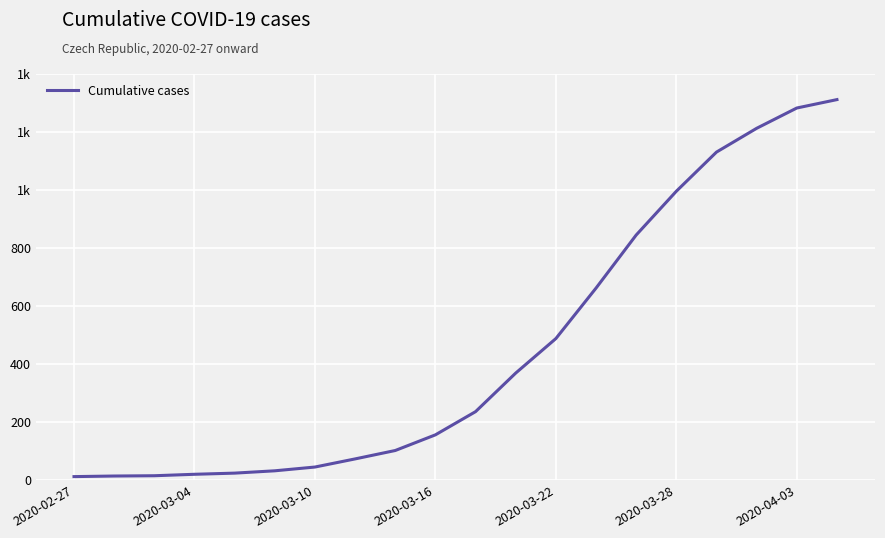

How many values exceed 234?

9